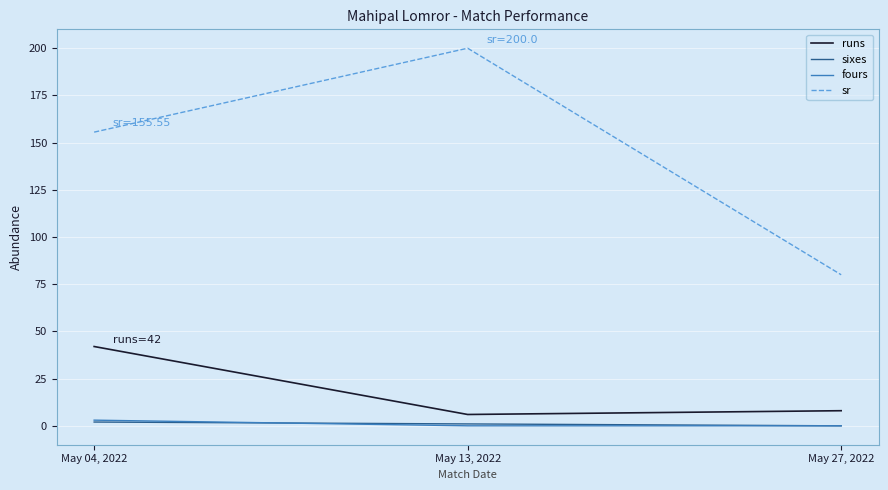

What are all the series names shown in the legend?

runs, sixes, fours, sr